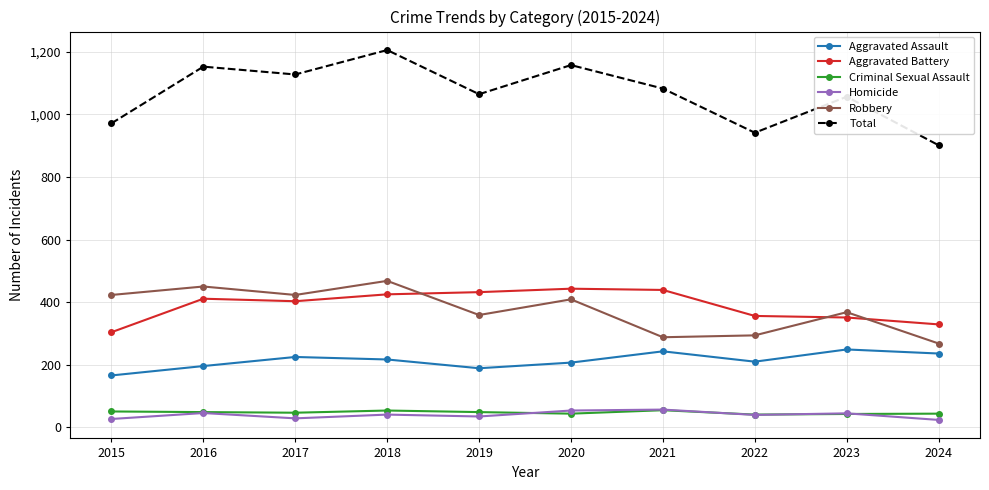

What are all the series names shown in the legend?

Aggravated Assault, Aggravated Battery, Criminal Sexual Assault, Homicide, Robbery, Total